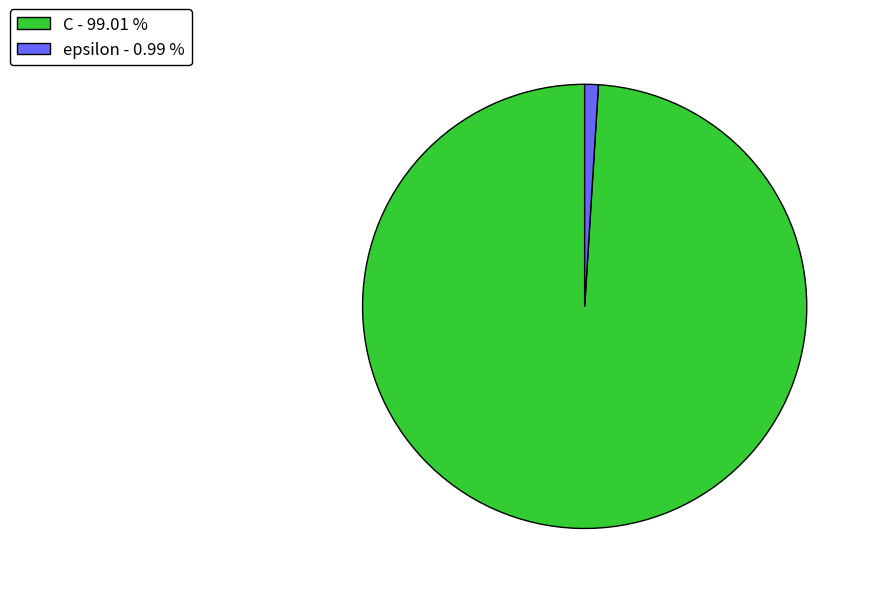

The C slice represents 89% of the pie. True or false?

False